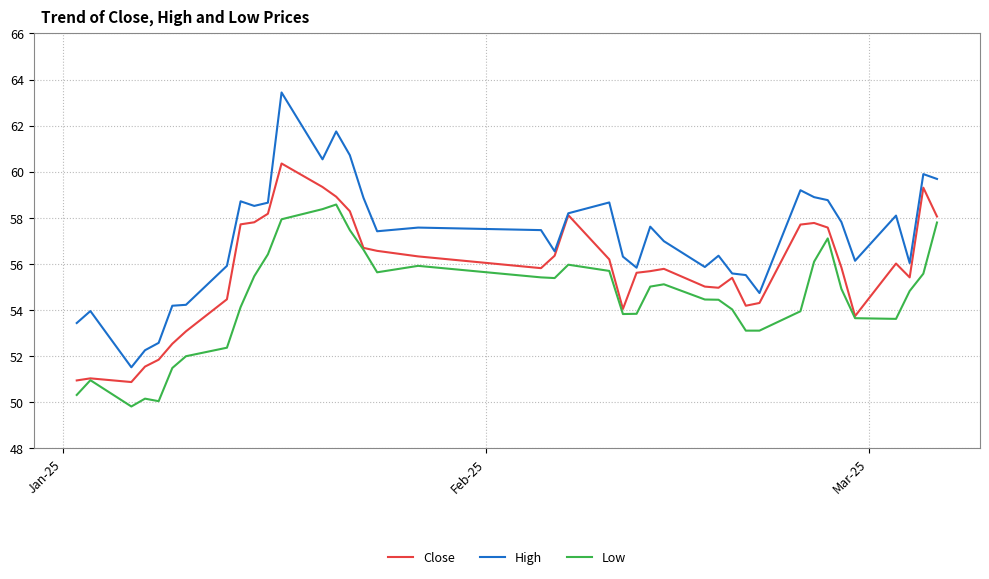

True or false: High and Low intersect in this chart.

False